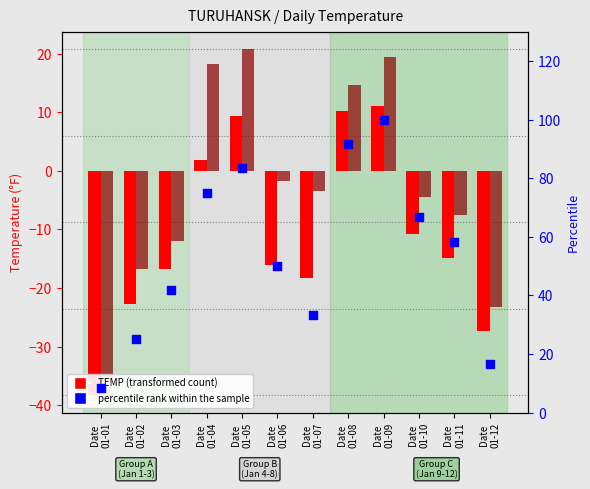

Is the value of percentile rank within the sample at Date
01-01 greater than the value of MAX at Date
01-12?

Yes